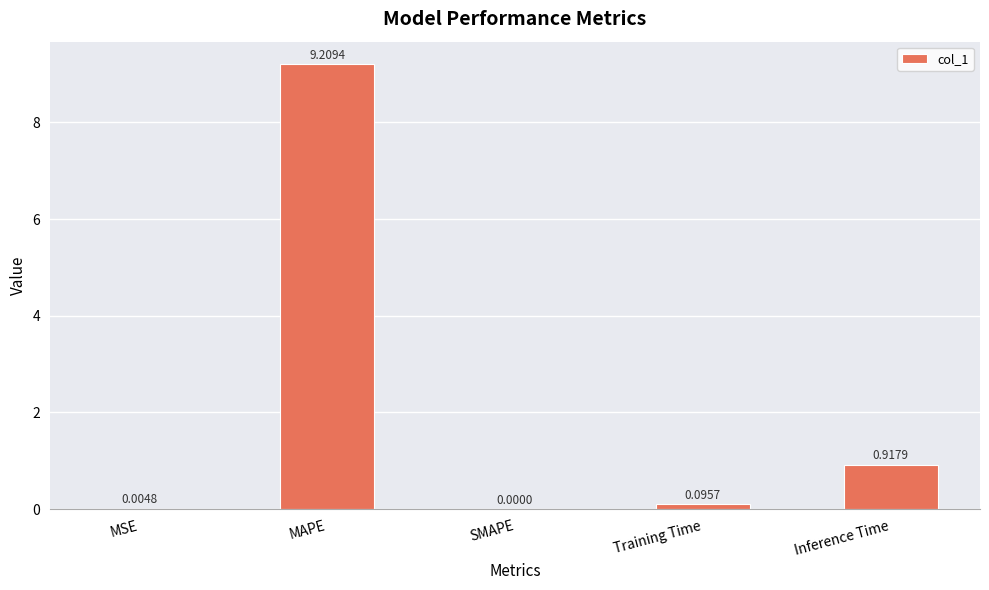

Between MAPE and MSE, which is larger?

MAPE